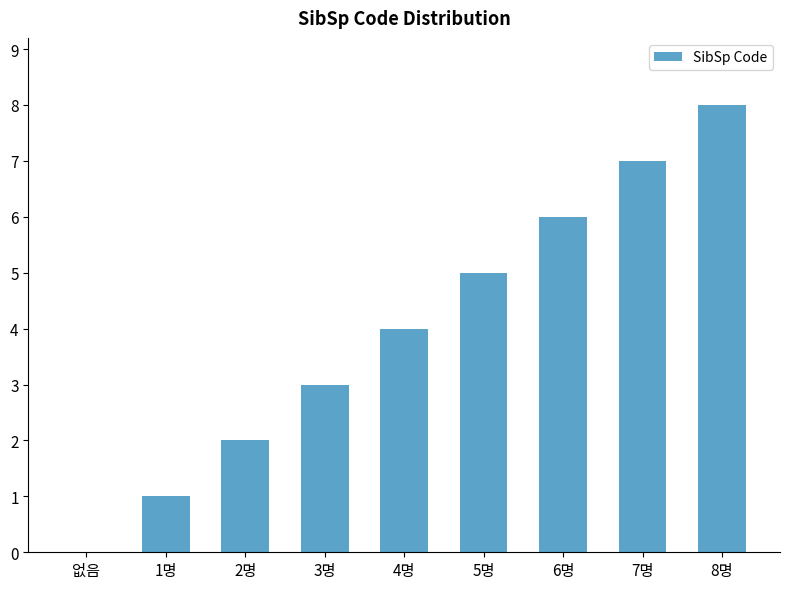

What is the sum of all values?

36